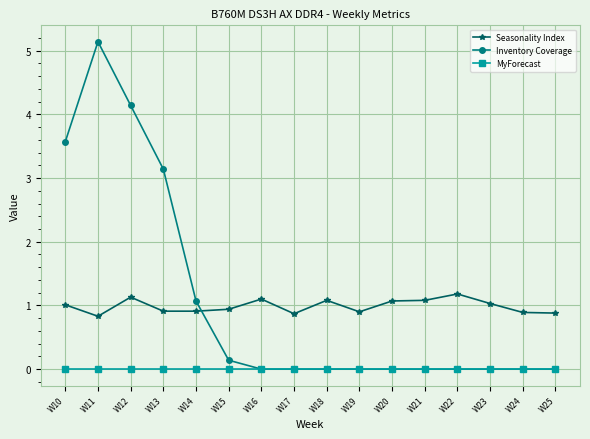

List the series in order of their peak value, lowest first.

MyForecast, Seasonality Index, Inventory Coverage